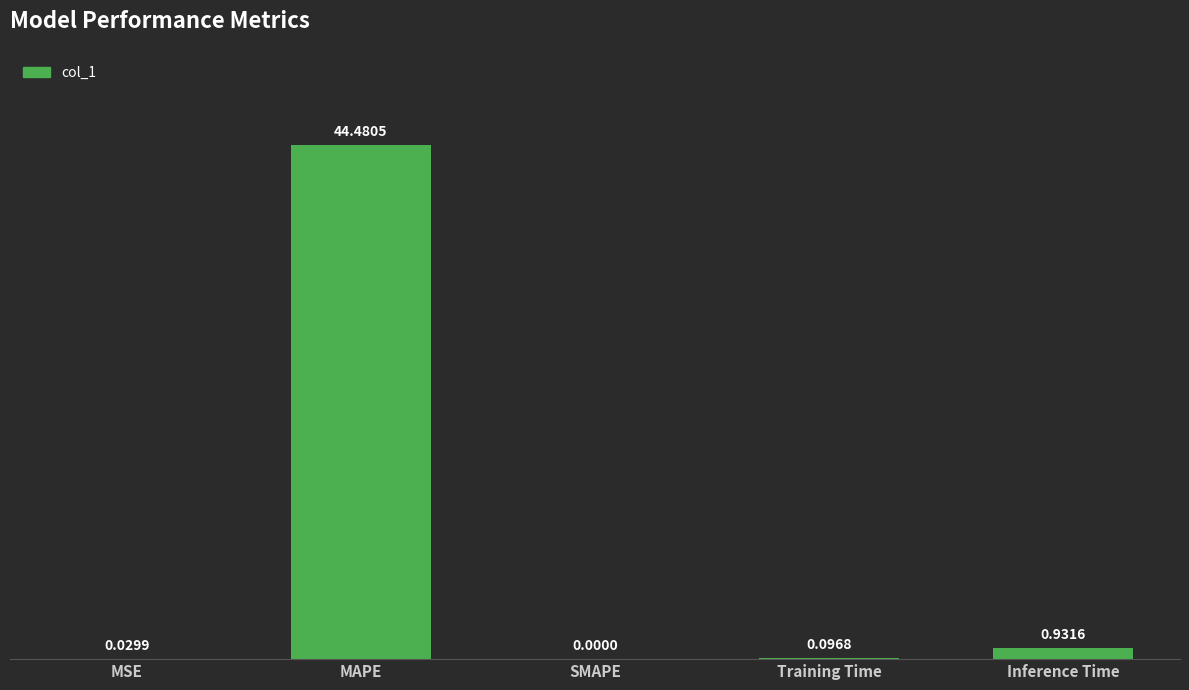

Which label corresponds to the largest value in the chart?

MAPE